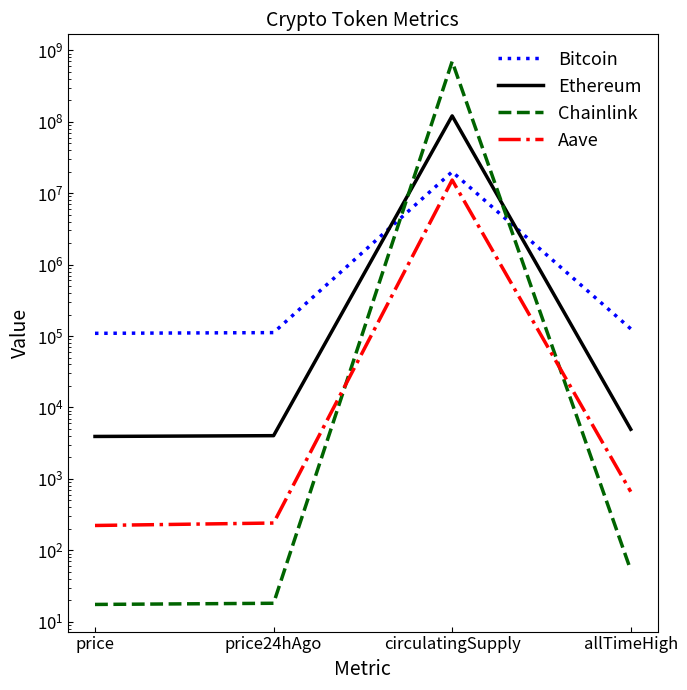

What are all the series names shown in the legend?

Bitcoin, Ethereum, Chainlink, Aave